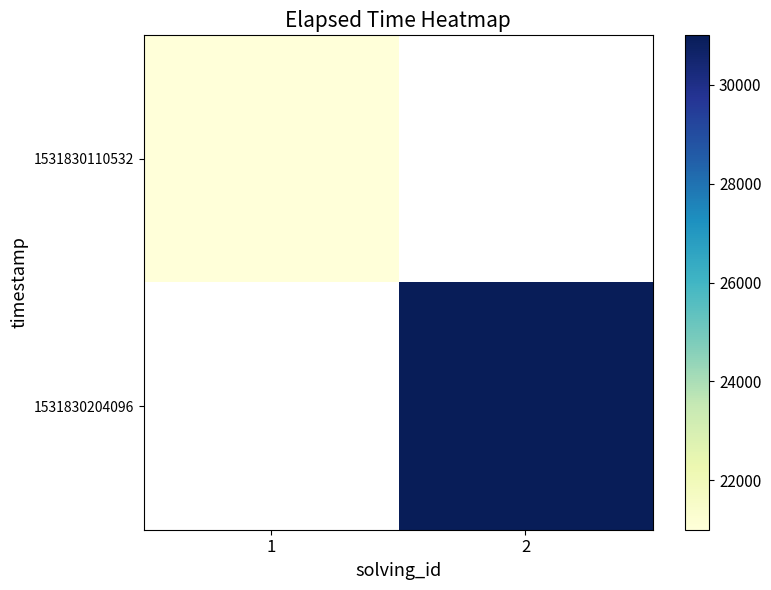

Is the value of 1531830110532 at 2 greater than the value of 1531830204096 at 2?

No